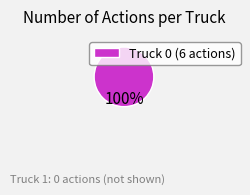

What percentage is the Truck 0 (6 actions) slice, to the nearest percent?

100%